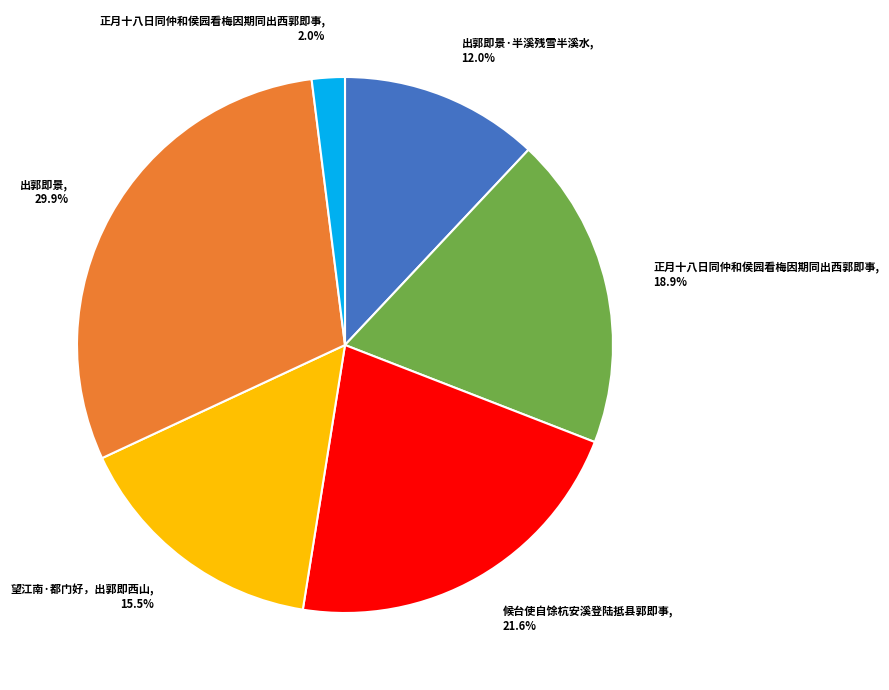

Is there any slice that represents more than half of the pie?

No